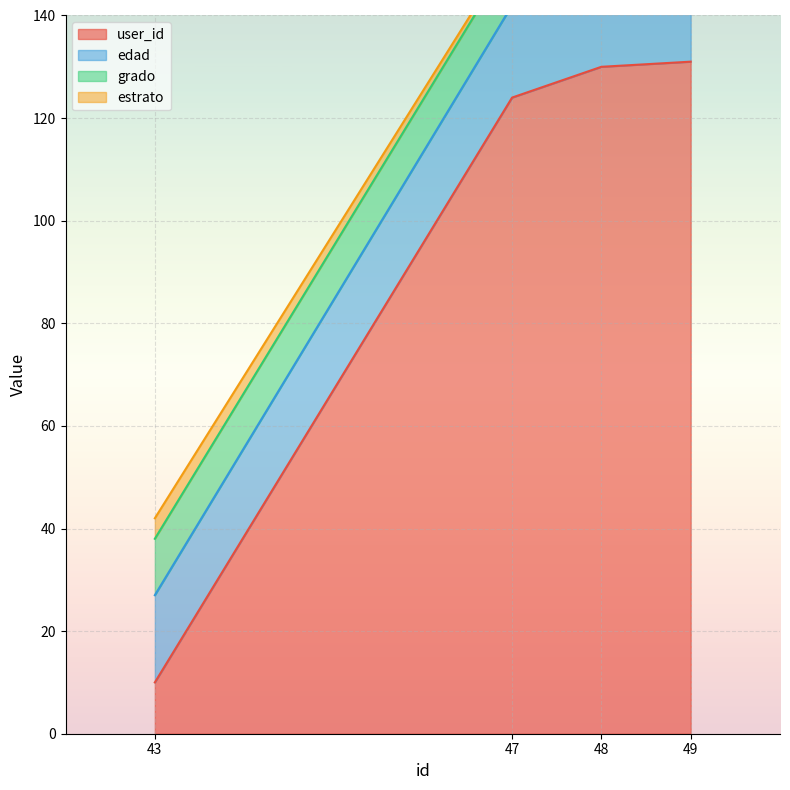

True or false: user_id has a value of 124 at 47.

True